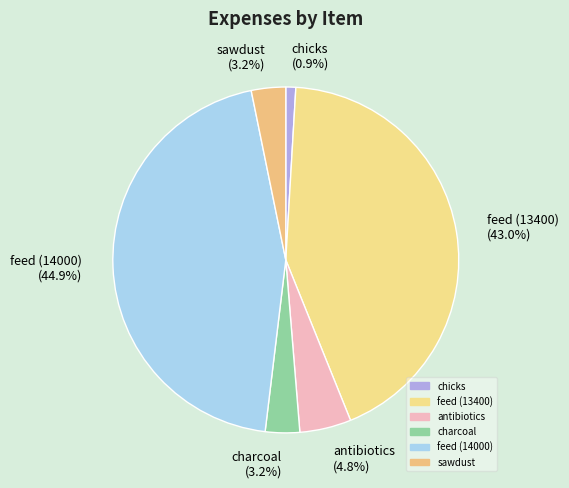

Which category has the smallest portion of the pie?

chicks